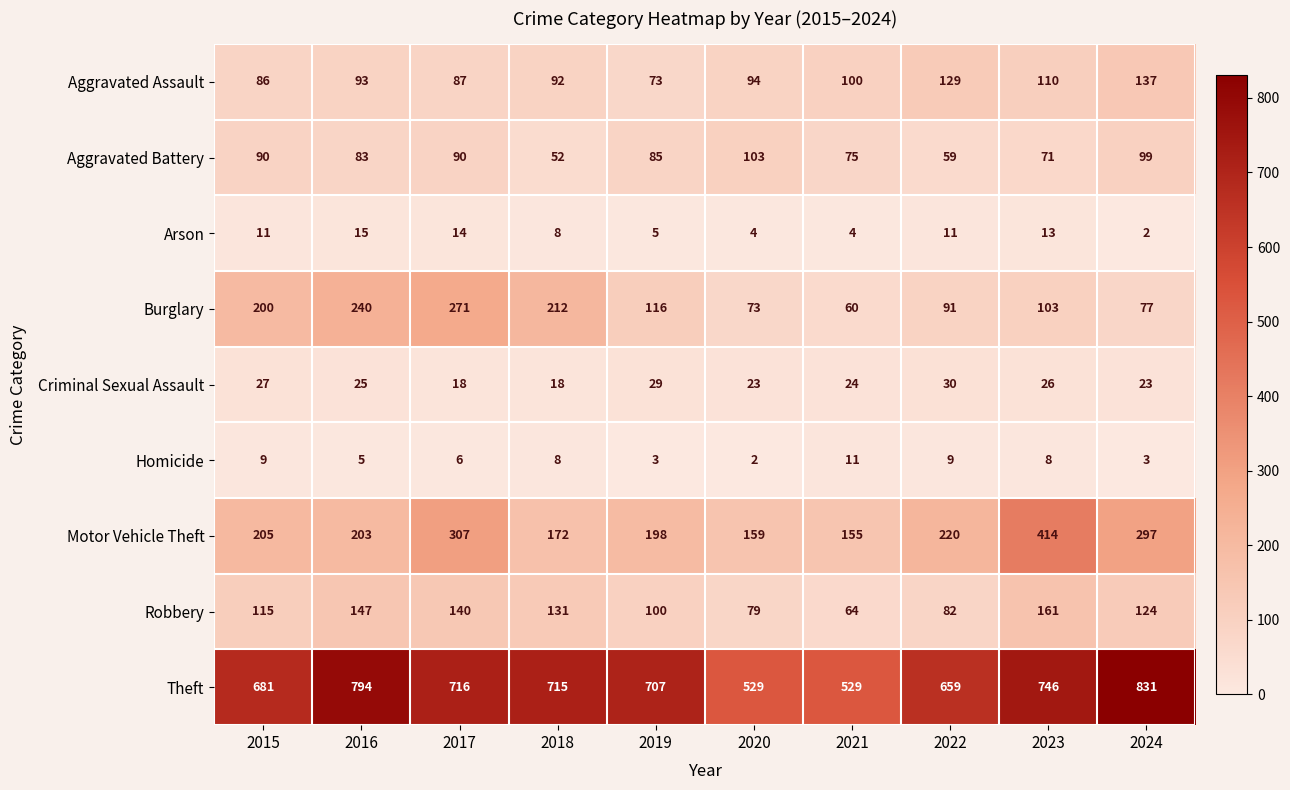

At how many categories does at least one series exceed 248?

10